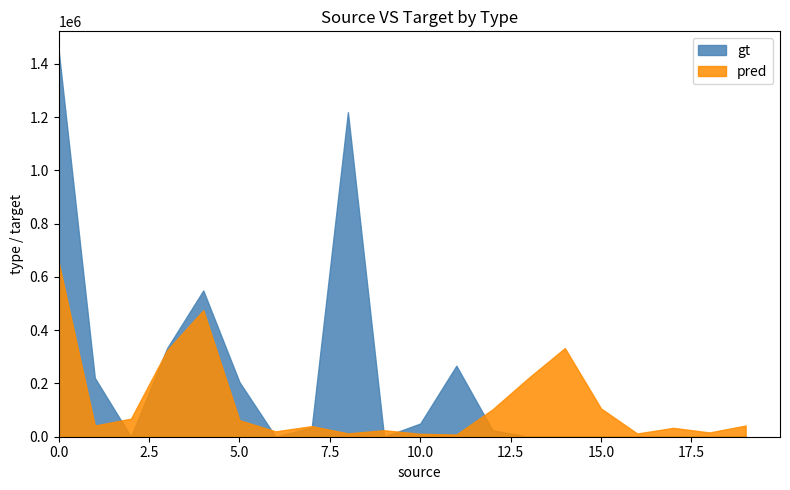

True or false: gt and pred cross at least once.

True